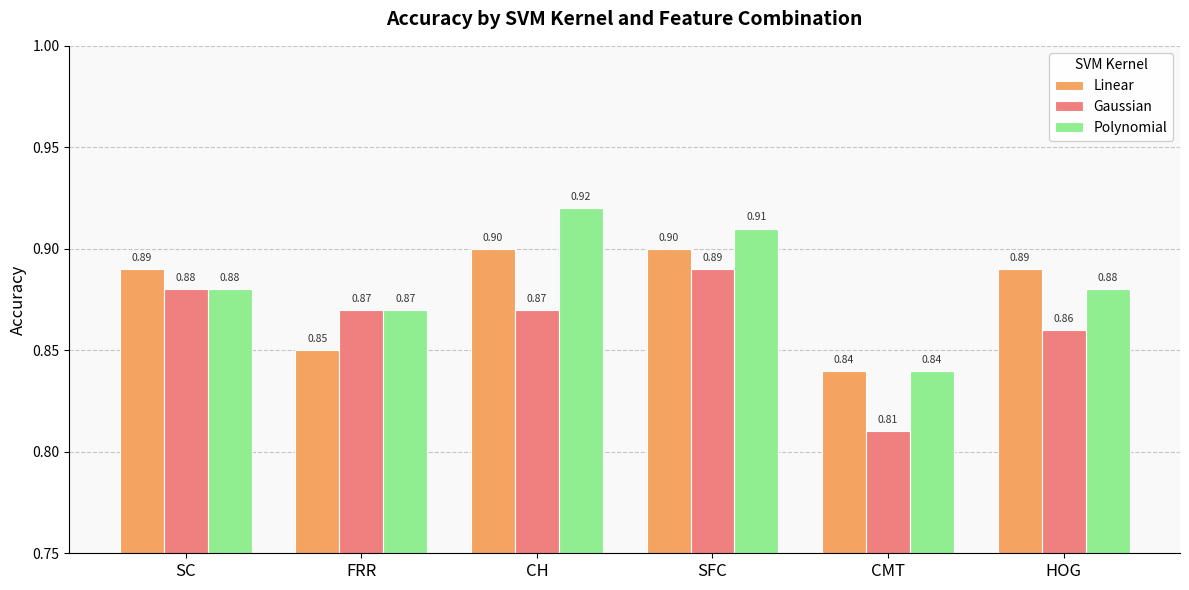

At how many categories does at least one series exceed 0?

6